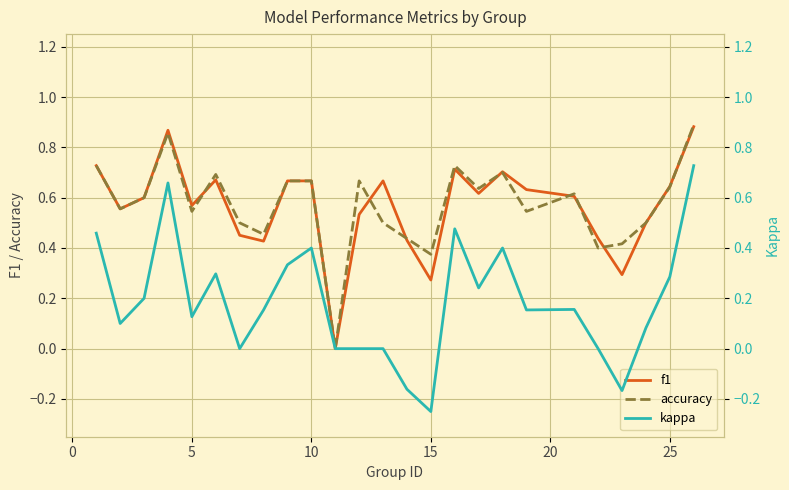

How many lines are shown in the chart?

3